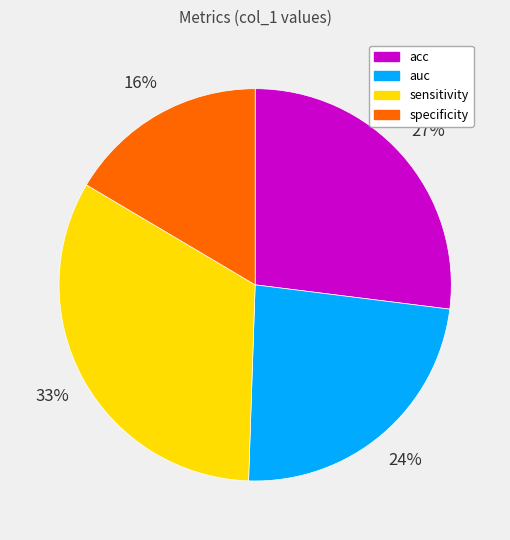

To the nearest percent, what portion does sensitivity represent?

33%